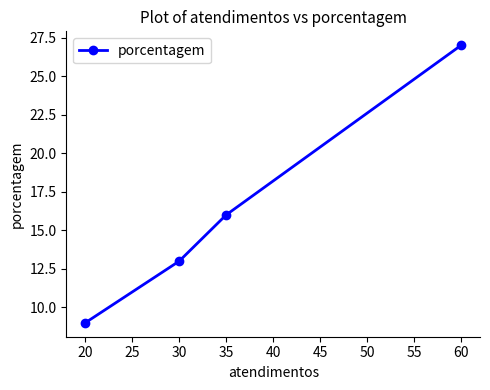

Reading left to right, what are all the values shown in this chart?

20=9	30=13	35=16	60=27